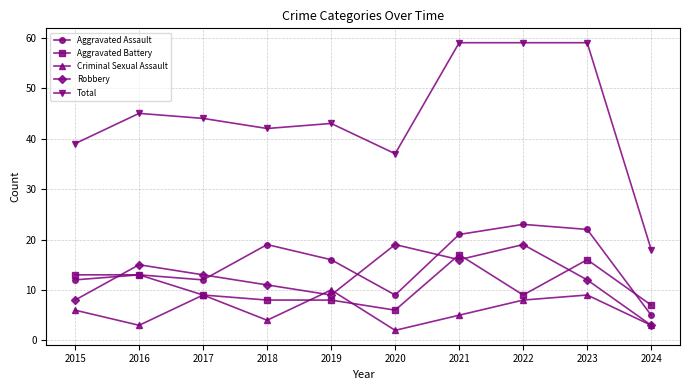

True or false: Total and Aggravated Assault cross at least once.

False